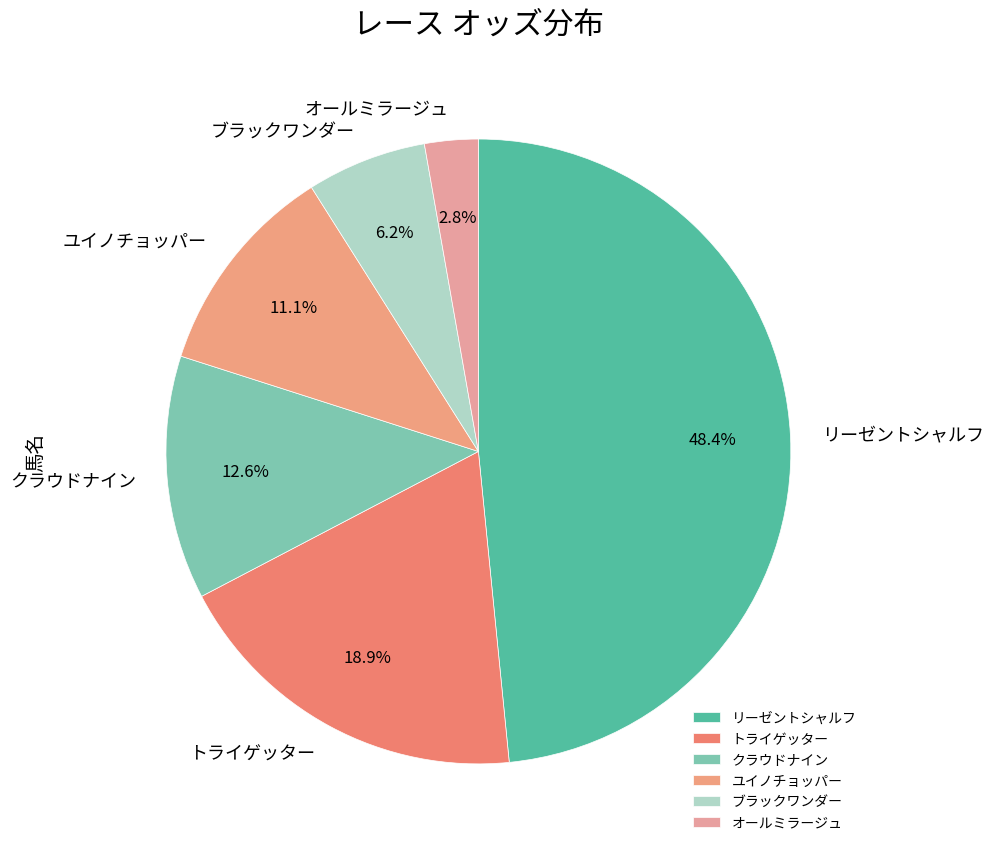

What is the largest slice in the pie chart?

リーゼントシャルフ